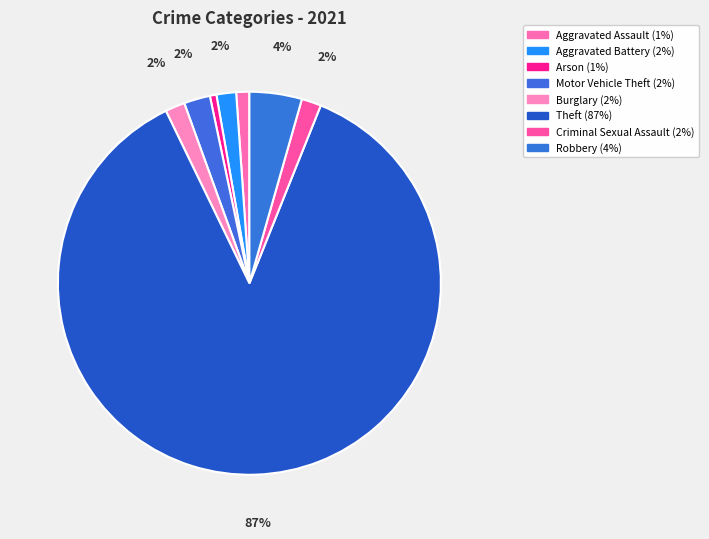

Count the number of slices in the pie.

8